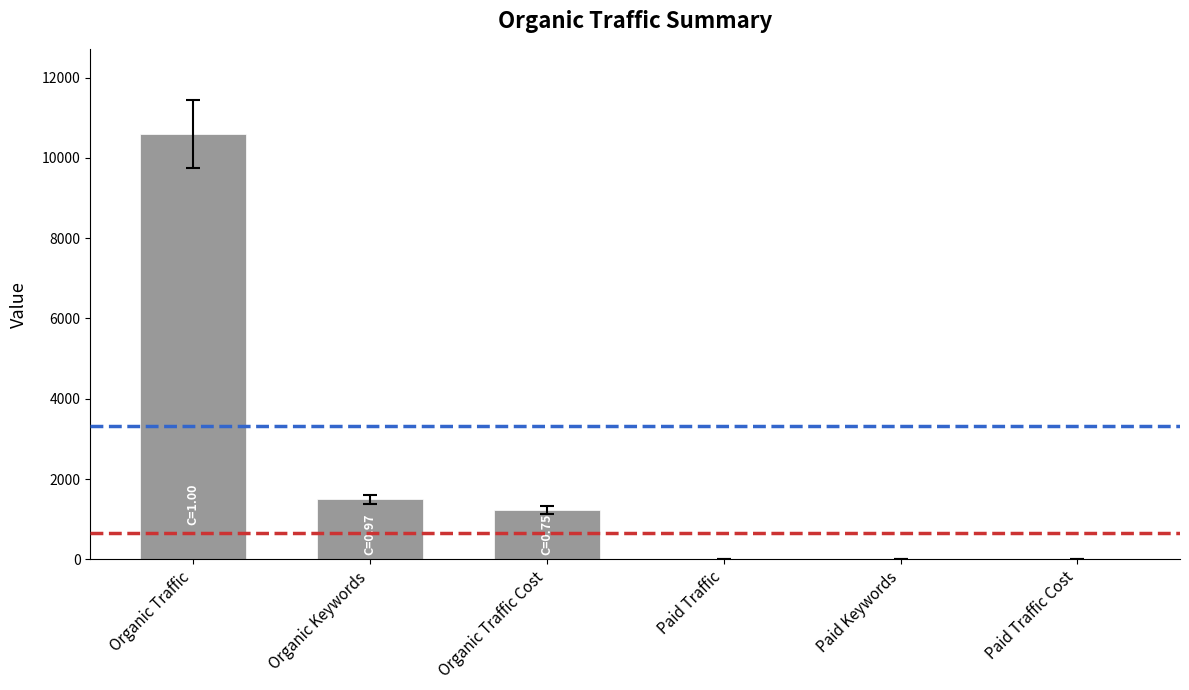

How many data points does each series have?

1